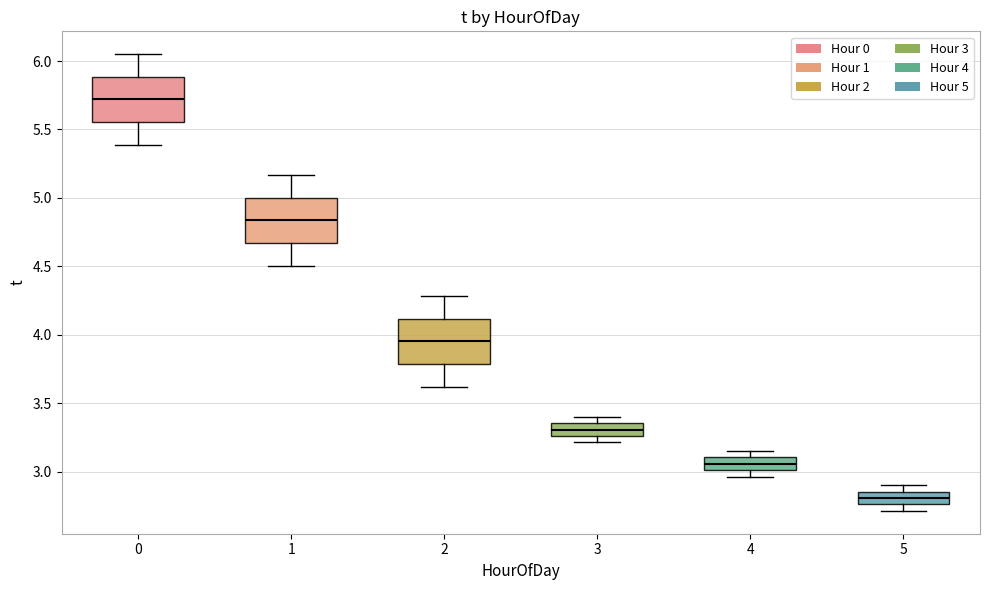

Where does the lower whisker of the box at x = 0 end on the y-axis? The values are not printed on the chart, so give them approximately, as read against the axis.

5.40